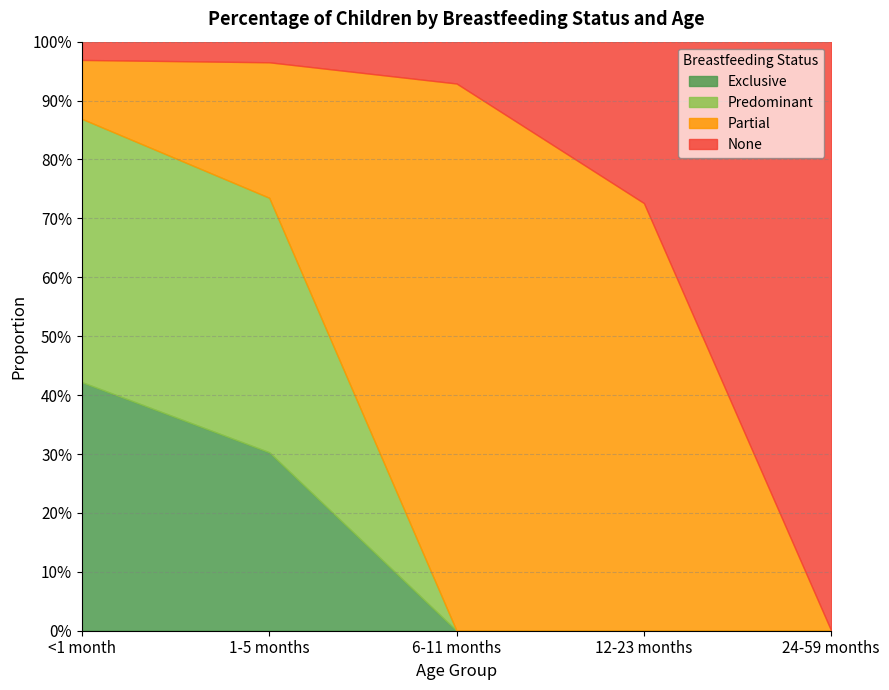

Which series has the widest spread of values?

None